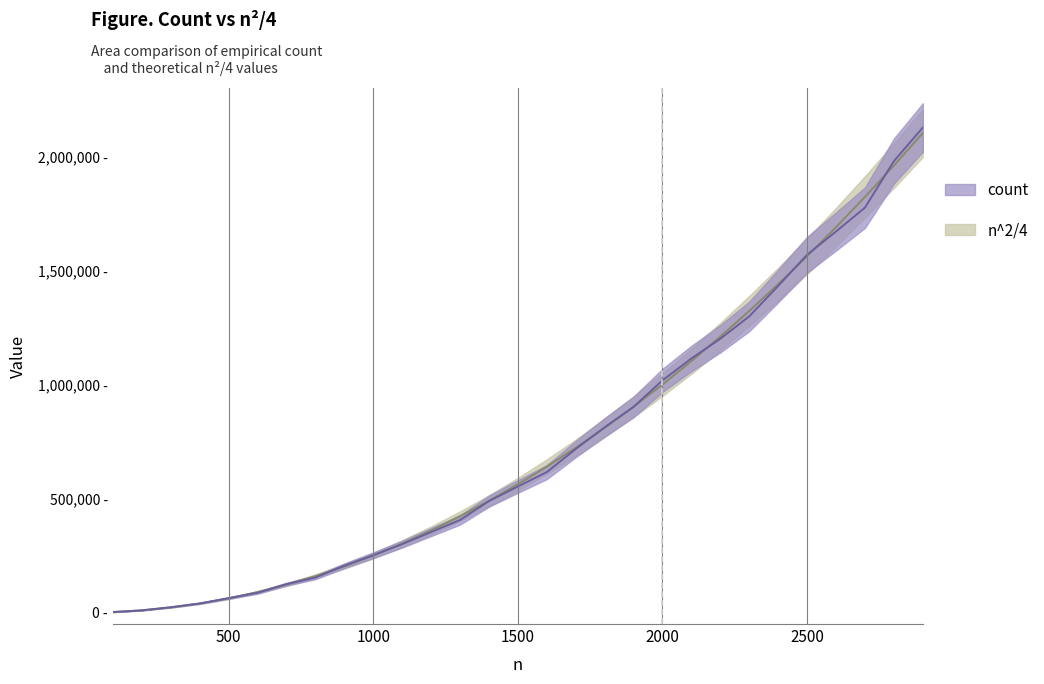

What is the value of the n^2/4 point at the 21st from the left?

1102500